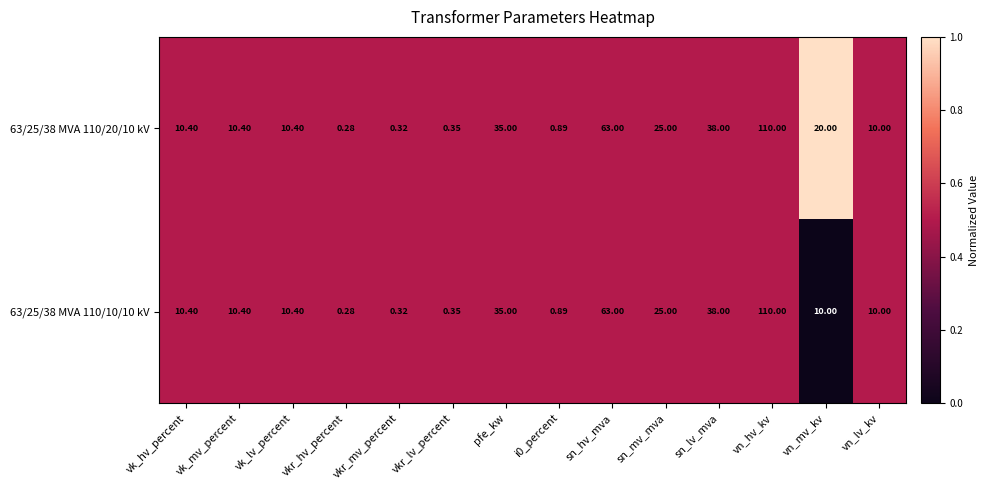

What is the total value across all series at vkr_hv_percent?

0.6